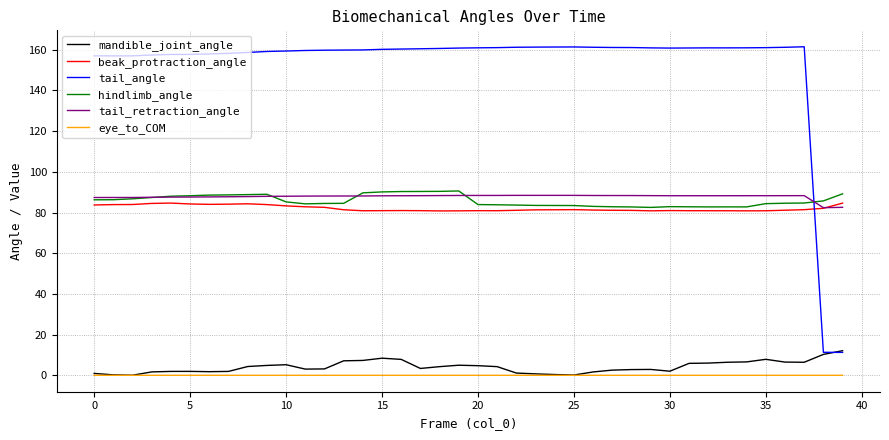

True or false: tail_angle has more than 1 interior local peaks.

True